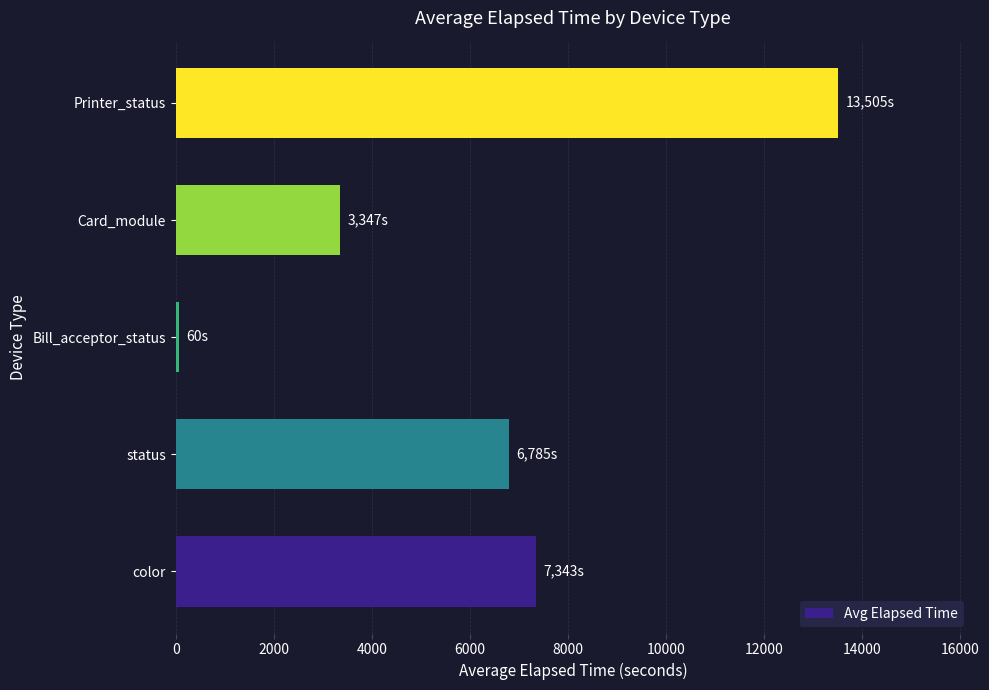

The value at status is 10756.1. True or false?

False